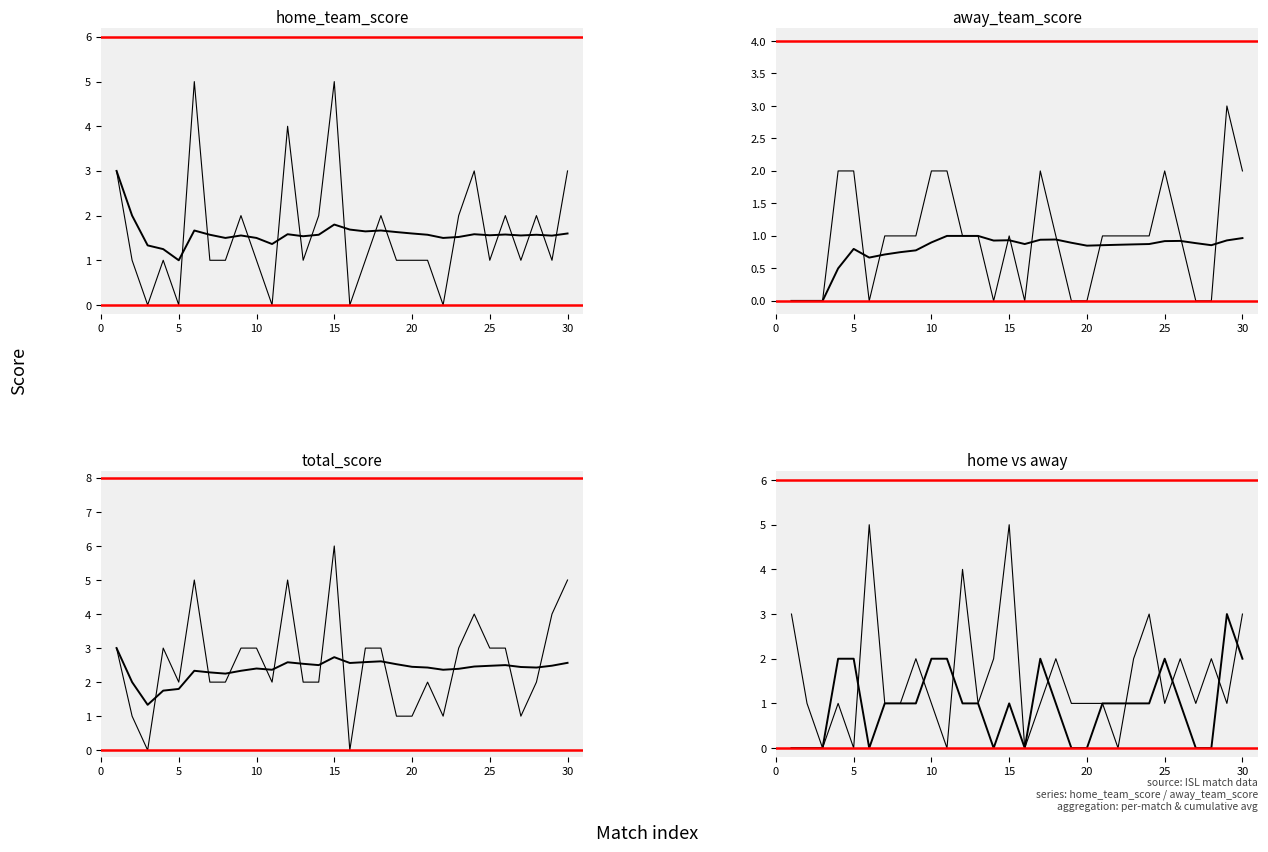

How many data points in home_team_score are less than 1?

5